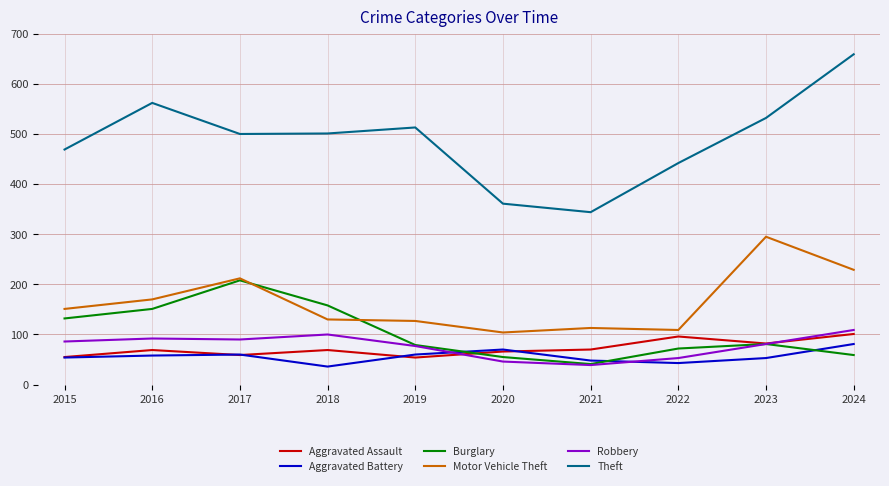

Is the value of Burglary at 2020 greater than the value of Aggravated Battery at 2024?

No